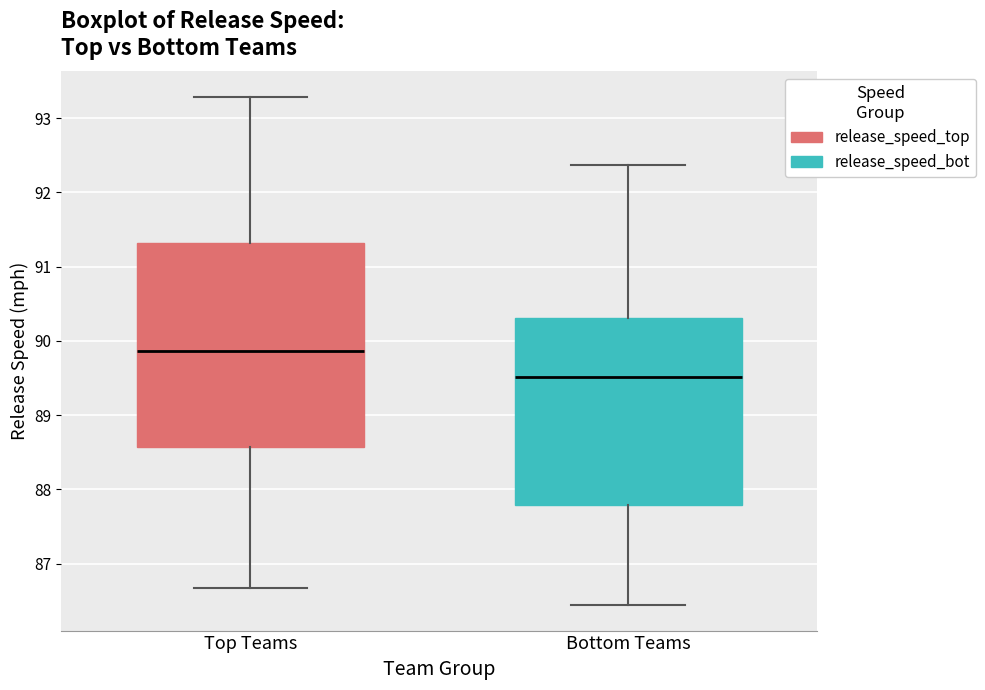

Reading left to right, transcribe this box plot: for each box, give where its median line is, the range the box spans, and where its two whiskers end, as read against the y-axis. The values are not printed on the chart, so give them approximately, as read against the axis.

Top Teams: median 89.9, box 88.6 to 91.3, whiskers 86.7 to 93.3
Bottom Teams: median 89.5, box 87.8 to 90.3, whiskers 86.4 to 92.4